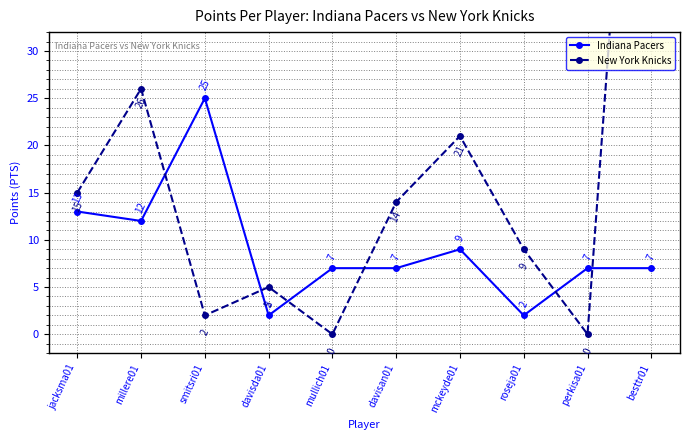

Where is the first local minimum for Indiana Pacers?

millere01